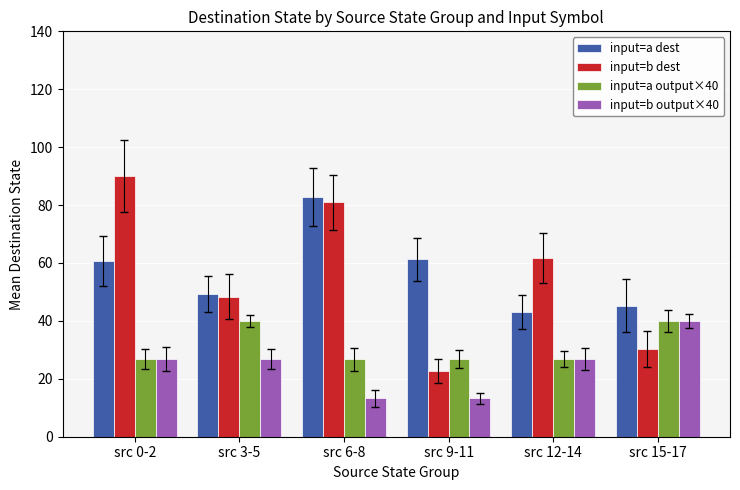

List the labels in order of input=b dest value, smallest first.

src 9-11, src 15-17, src 3-5, src 12-14, src 6-8, src 0-2